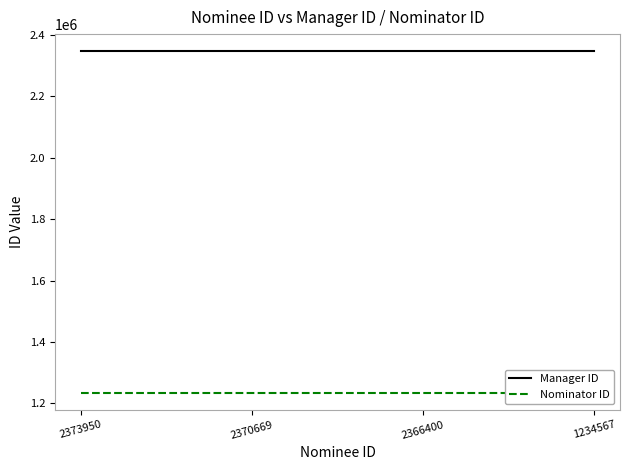

True or false: Manager ID and Nominator ID intersect in this chart.

False